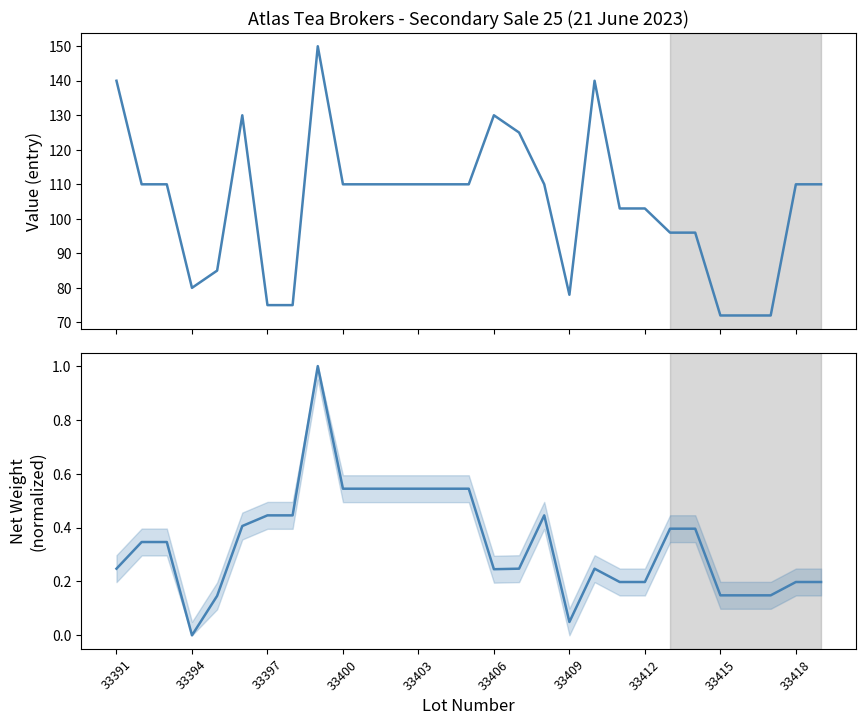

True or false: Net Weight (normalized) and Value intersect in this chart.

False